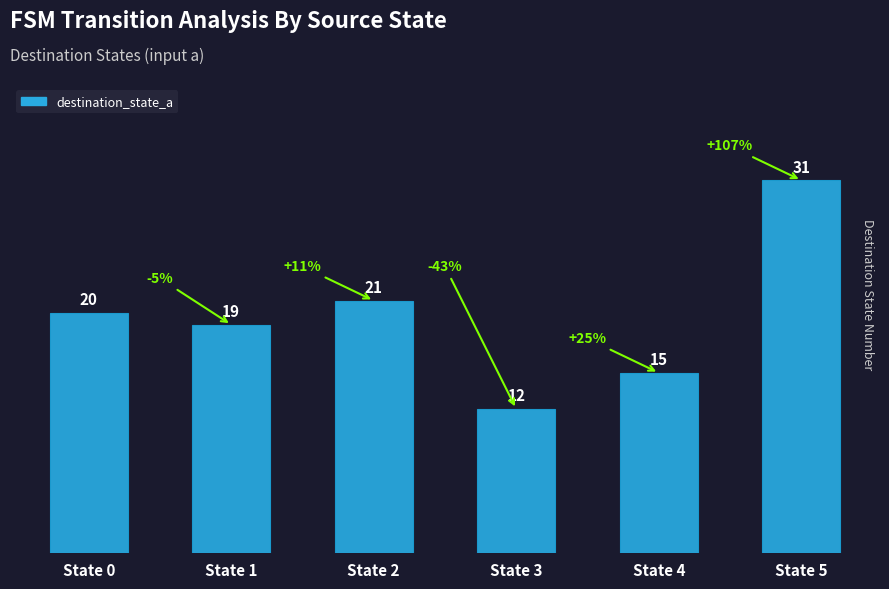

Which has a higher value, State 2 or State 4?

State 2